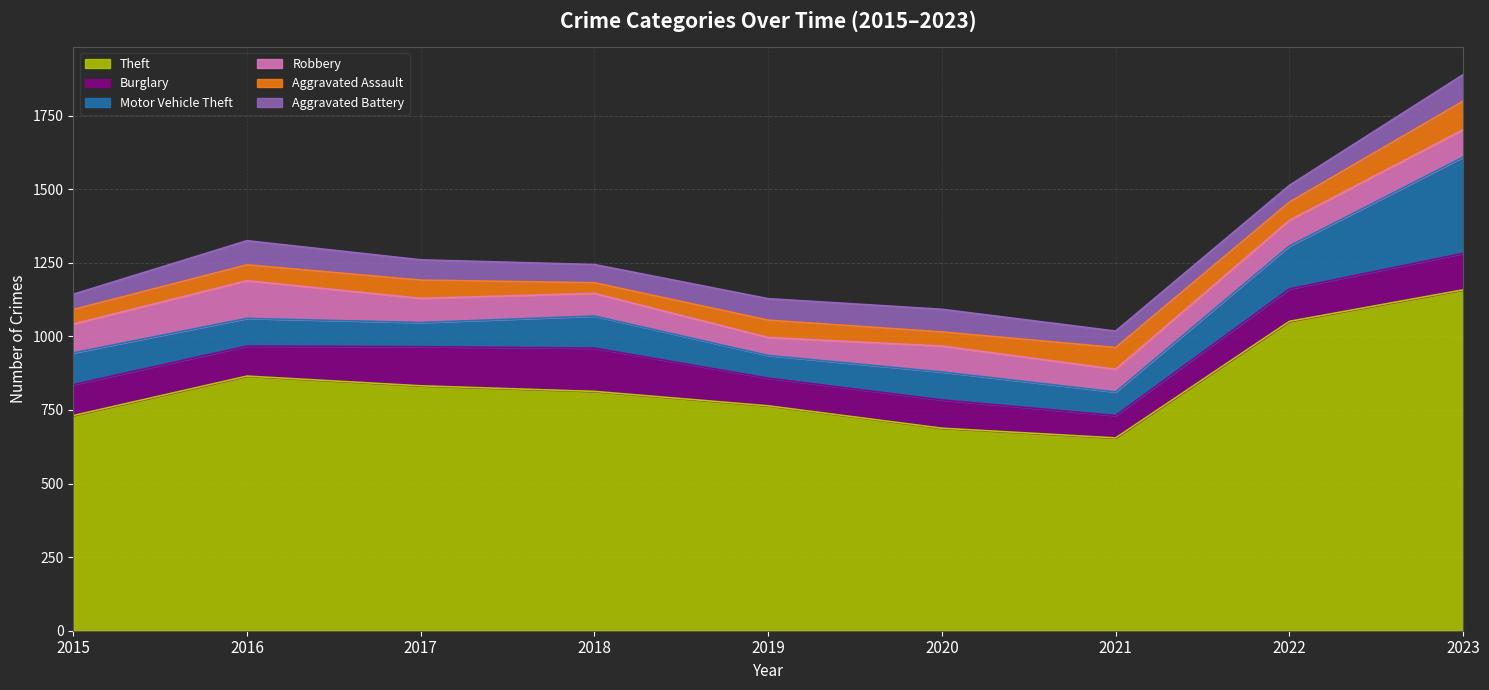

What is the lowest value of the Motor Vehicle Theft series?

77